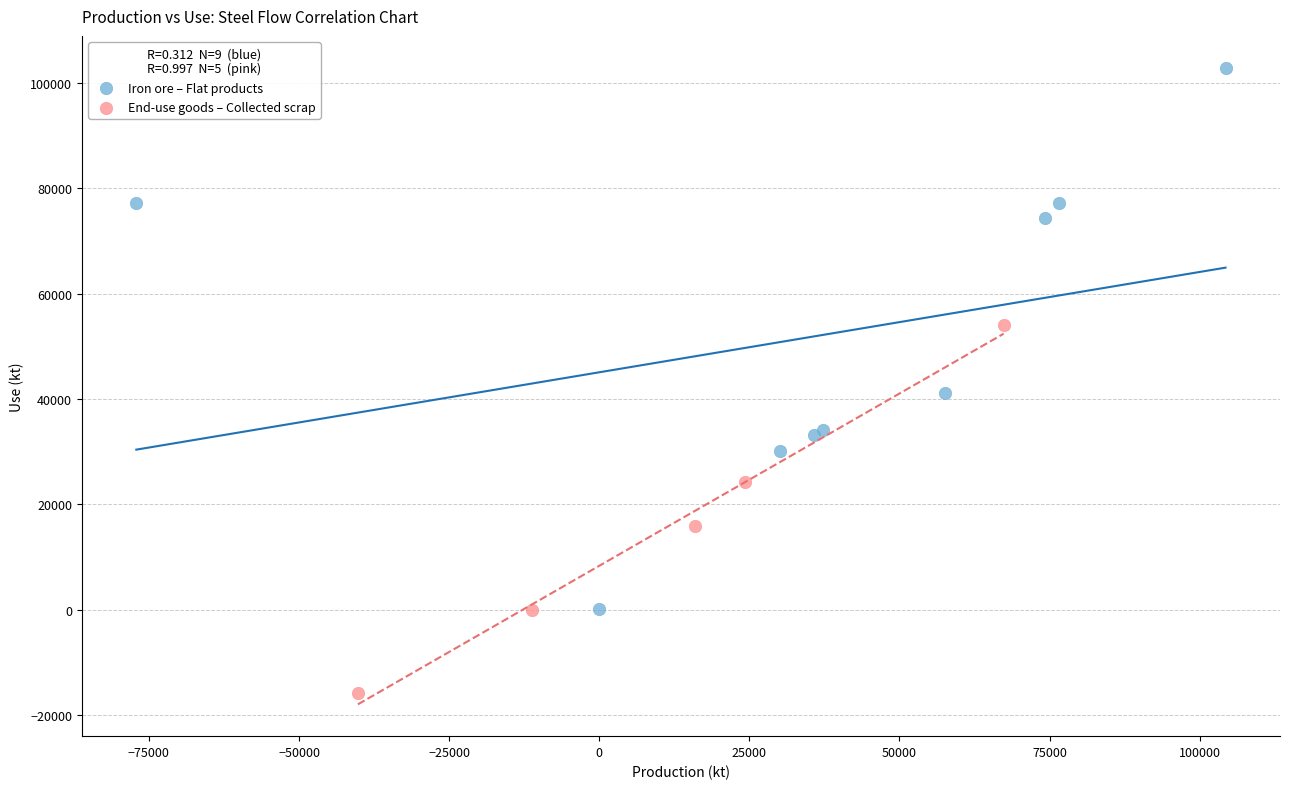

Which series has the largest Y range (max minus min)?

Iron ore – Flat products